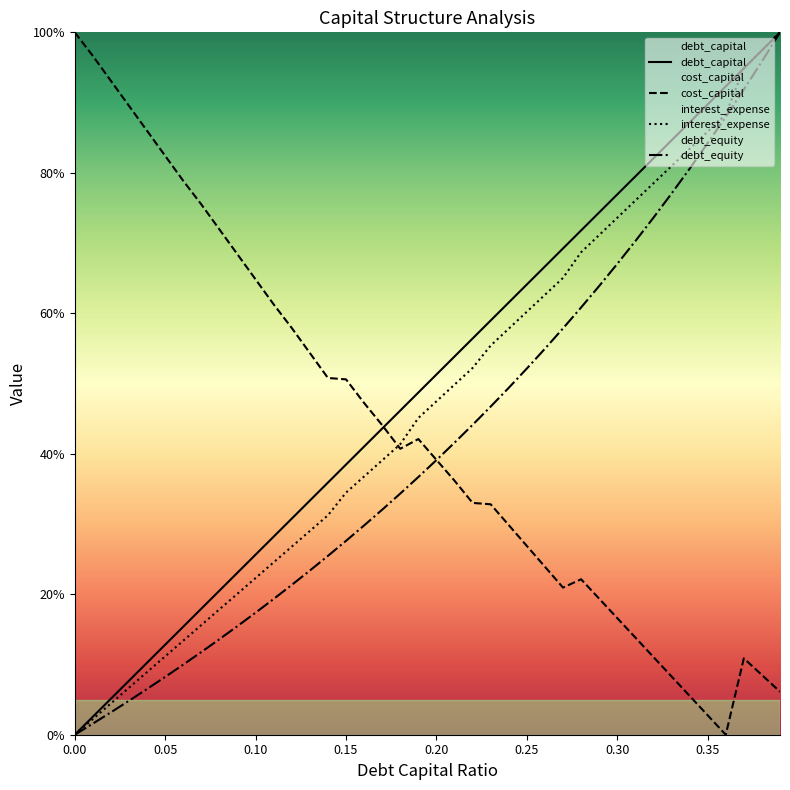

Is it true that cost_capital equals 130.4 at 0.07?

False